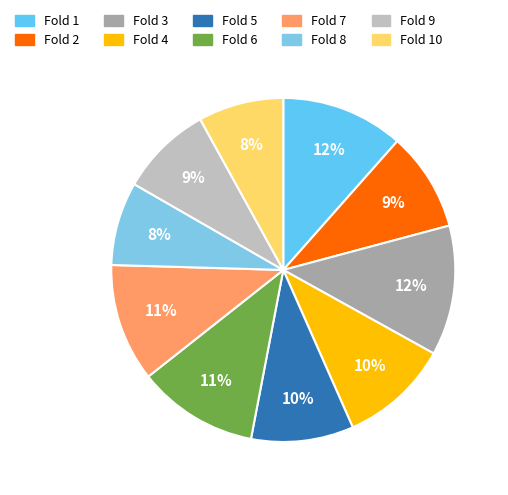

Which category has the smallest portion of the pie?

Fold 8